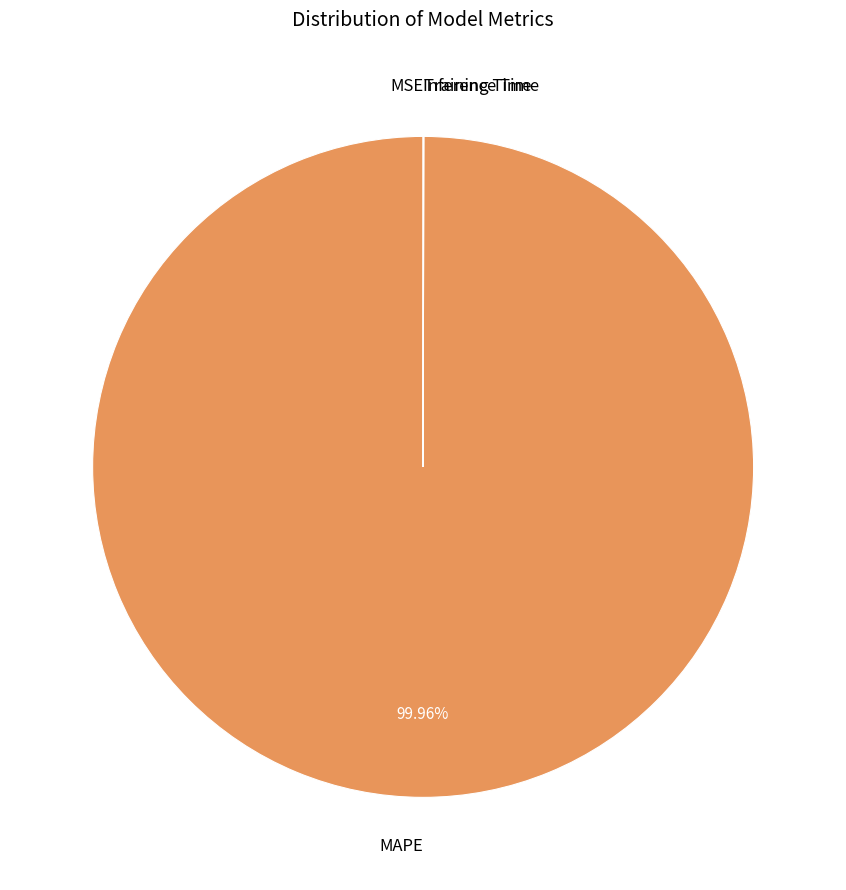

Is MAPE the majority of the pie?

Yes